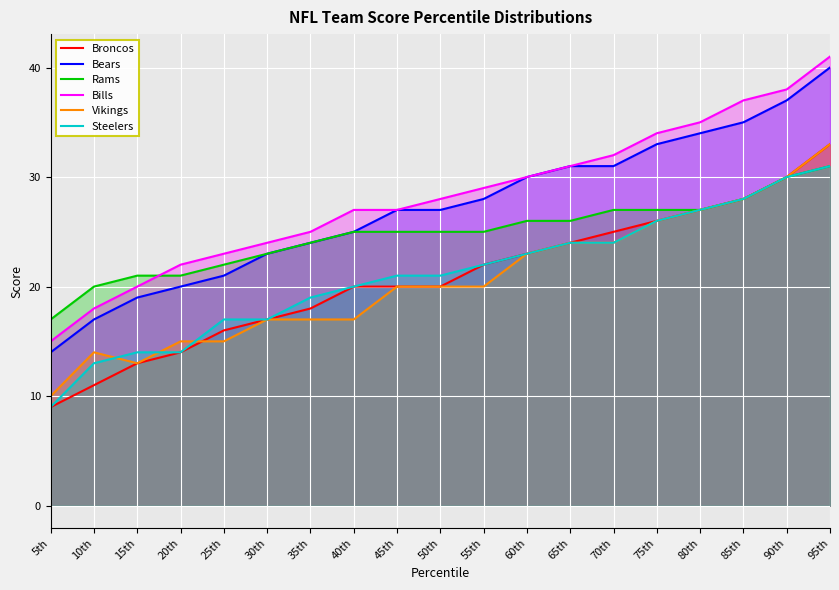

What position from the right is 45th?

11